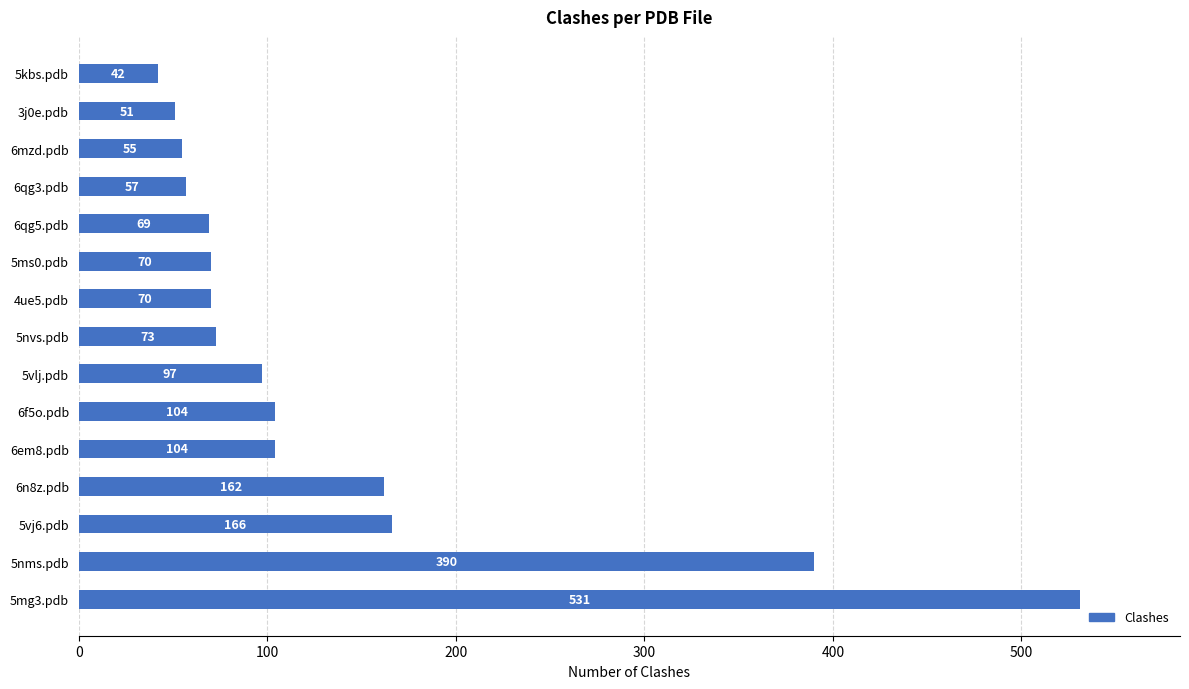

Which category has the lowest value across all series?

5kbs.pdb